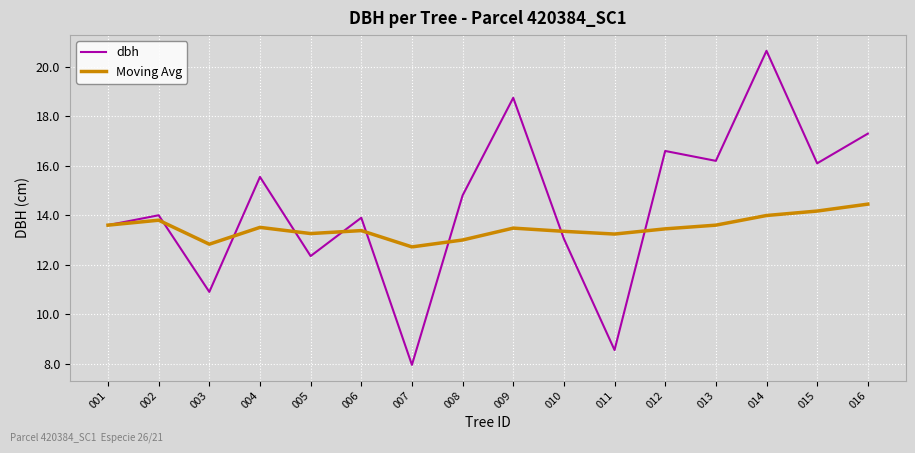

Which series has the widest spread of values?

dbh